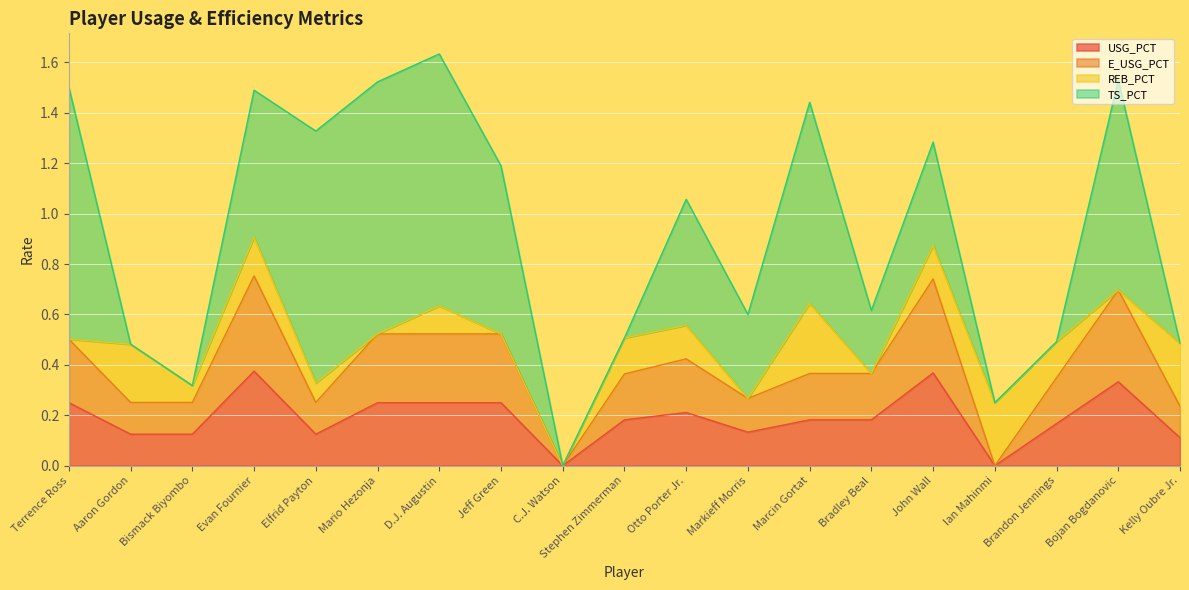

The value of USG_PCT at Brandon Jennings is 0.3. True or false?

False